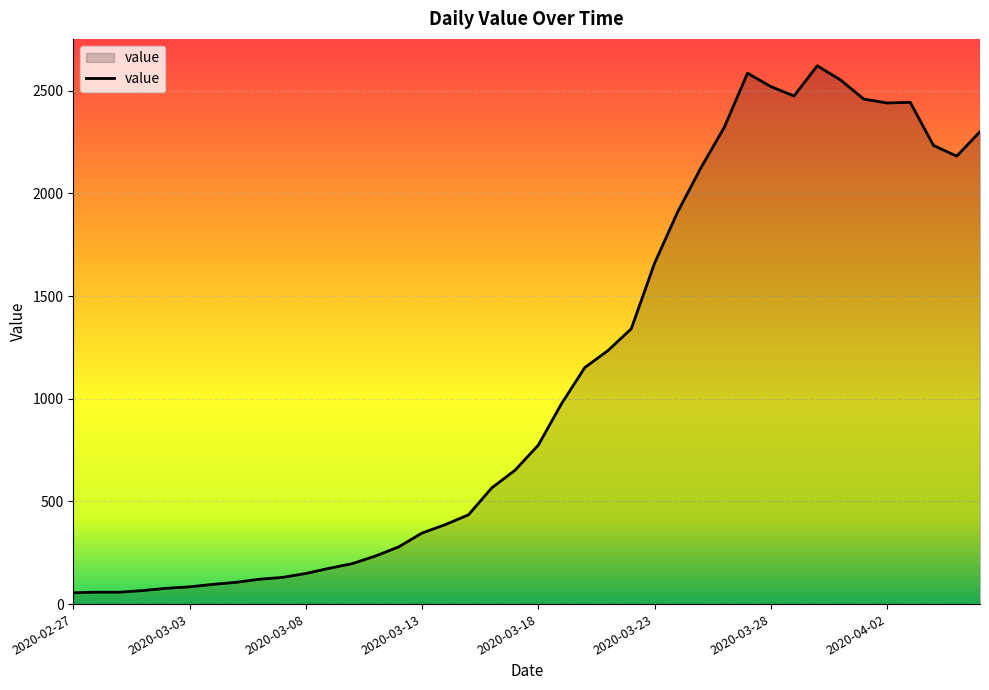

What is the difference between the maximum and minimum values?

2567